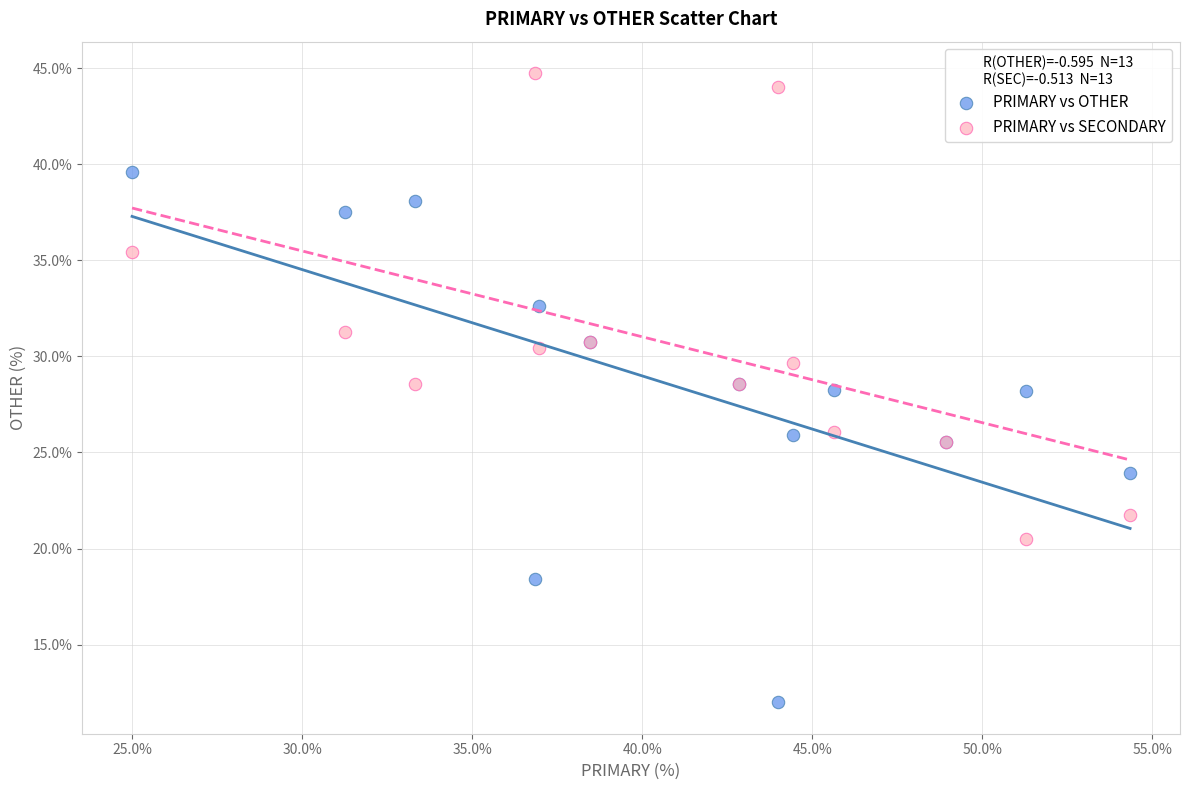

Which series has the widest spread of Y values?

PRIMARY vs OTHER